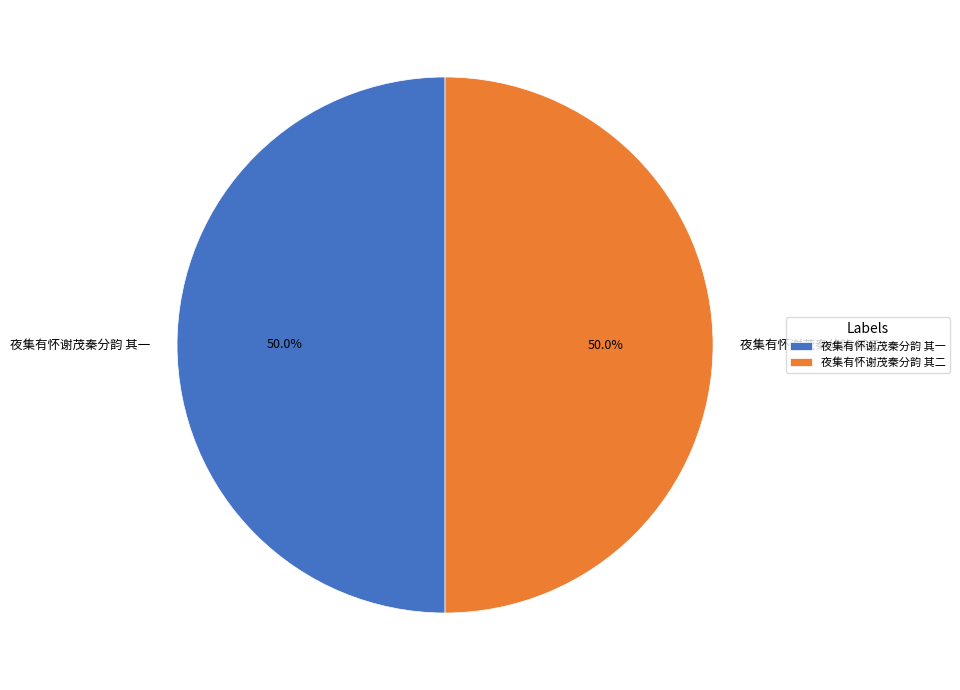

Approximately how many times larger is the value at 夜集有怀谢茂秦分韵 其二 compared to 夜集有怀谢茂秦分韵 其一?

1.0